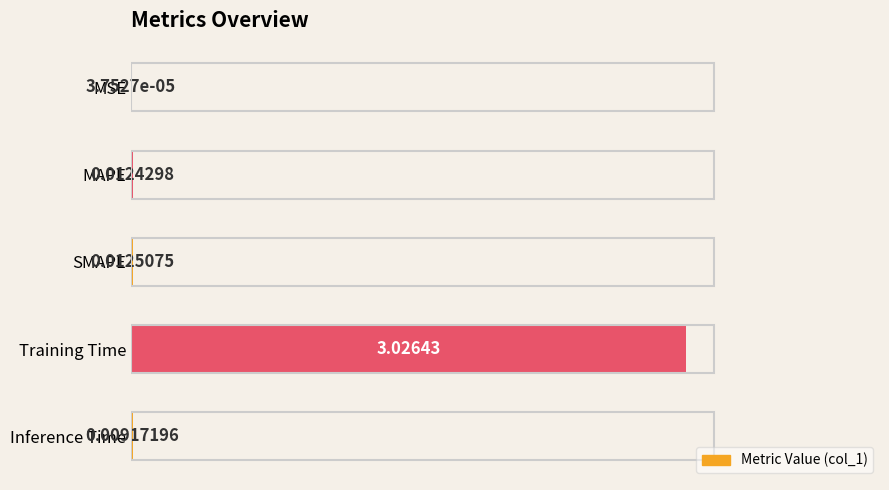

How many series are shown in this chart?

1